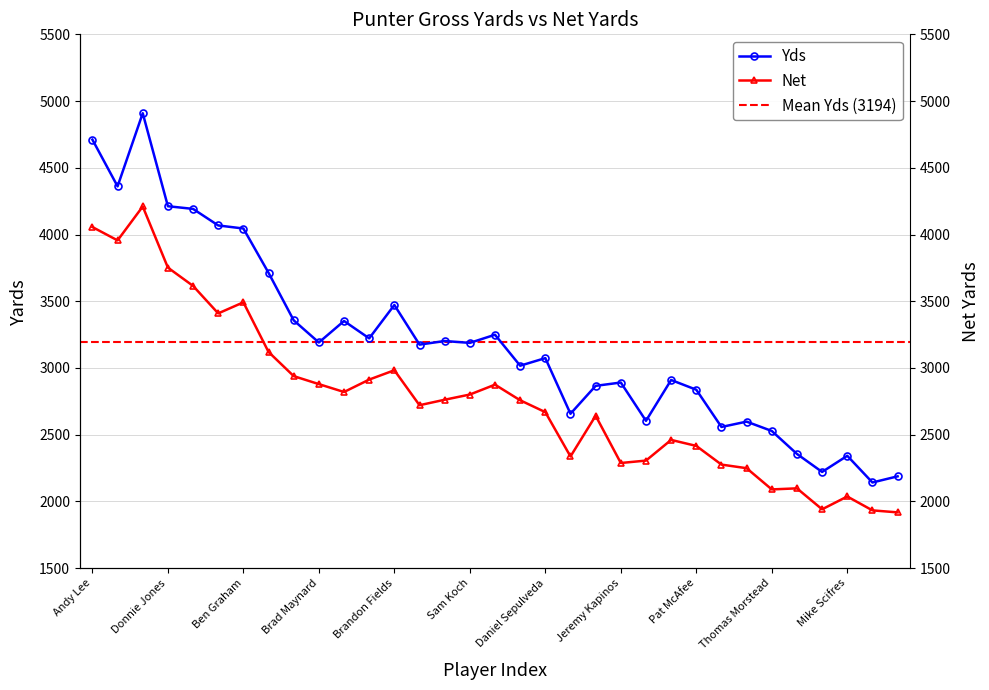

The Net series shows 595 at 11. True or false?

False